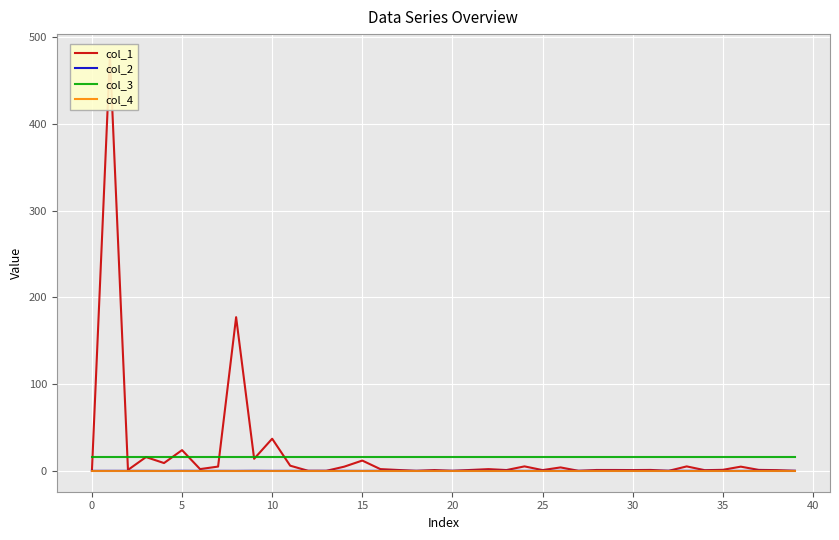

Reading right to left, extract all data points from this chart.

col_1: 0.0	0.8	1.1	4.8	1.2	0.8	5.1	0.0	1.1	0.9	1.0	1.0	0.0	4.0	0.9	5.2	0.9	2.0	1.0	0.0	0.9	0.0	1.0	2.0	11.9	4.8	0.0	0.0	6.0	37.1	13.9	177.3	4.9	2.0	23.9	9.0	15.9	1.1	479.9	0.0
col_2: 0.0	-0.1	0.1	-0.1	-0.0	0.0	0.0	0.1	-0.0	-0.0	-0.0	0.0	-0.0	-0.0	0.0	-0.0	0.0	-0.0	0.0	0.0	-0.0	-0.0	0.0	0.0	-0.0	0.0	-0.0	-0.0	-0.0	-0.0	0.1	-0.0	-0.0	-0.0	0.1	-0.1	0.0	-0.0	0.0	0.0
col_3: 16.0	16.0	16.0	16.0	16.0	16.0	16.0	16.0	16.0	16.0	16.0	16.0	16.0	16.0	16.0	16.0	16.0	16.0	16.0	16.0	16.0	16.0	16.0	16.0	16.0	16.0	16.0	16.0	16.0	16.0	16.0	16.0	16.0	16.0	16.0	16.0	16.0	16.0	16.0	16.0
col_4: 0.0	0.0	0.0	0.0	0.0	0.0	0.0	0.0	0.0	0.0	0.0	0.0	0.0	0.0	0.0	0.0	0.0	0.0	0.0	0.0	0.0	0.0	0.0	0.0	0.0	0.0	0.0	0.0	0.0	0.0	0.0	0.0	0.0	0.0	0.0	0.0	0.0	0.0	0.0	0.0